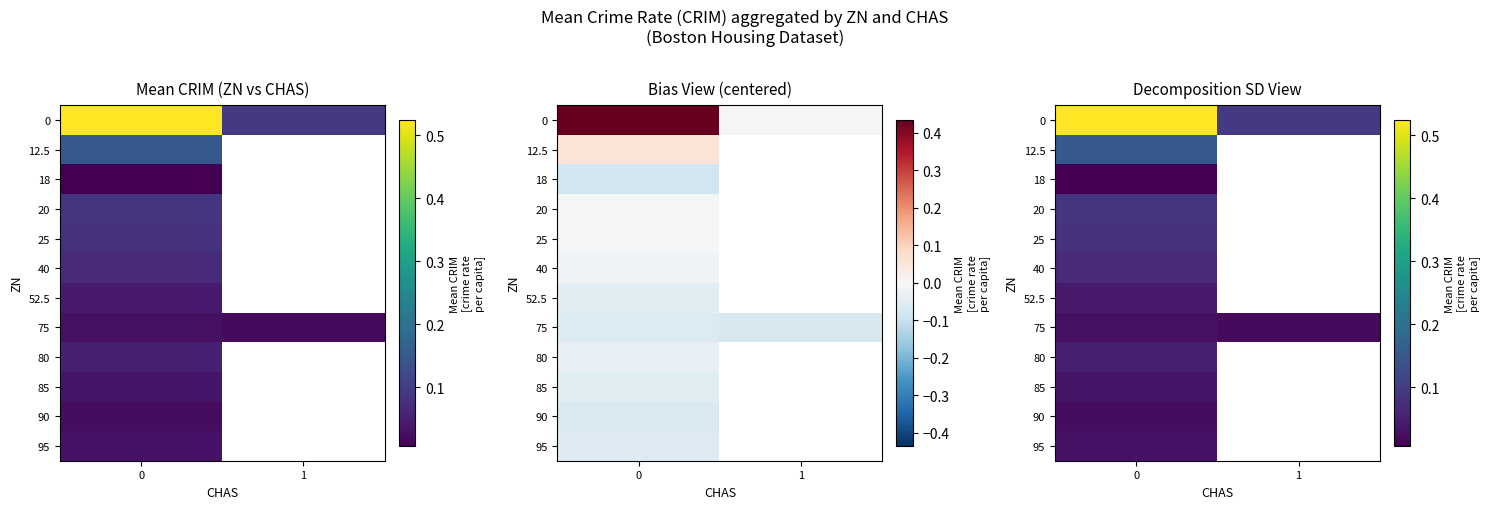

Rank the series by their maximum value, from lowest to highest.

18, 90, 75, 95, 85, 52.5, 80, 40, 25, 20, 12.5, 0